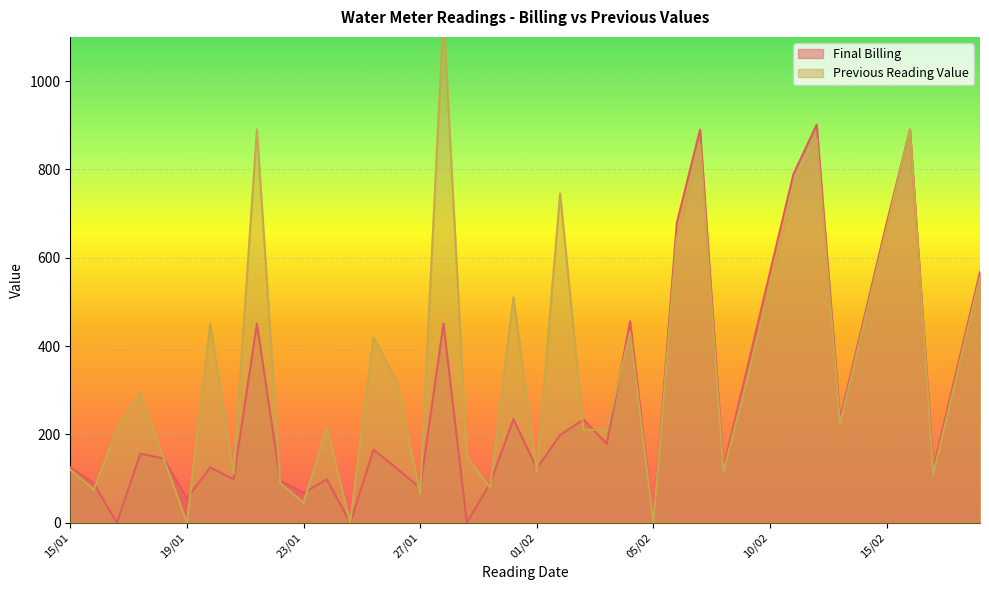

At how many categories does at least one series exceed 1025?

1